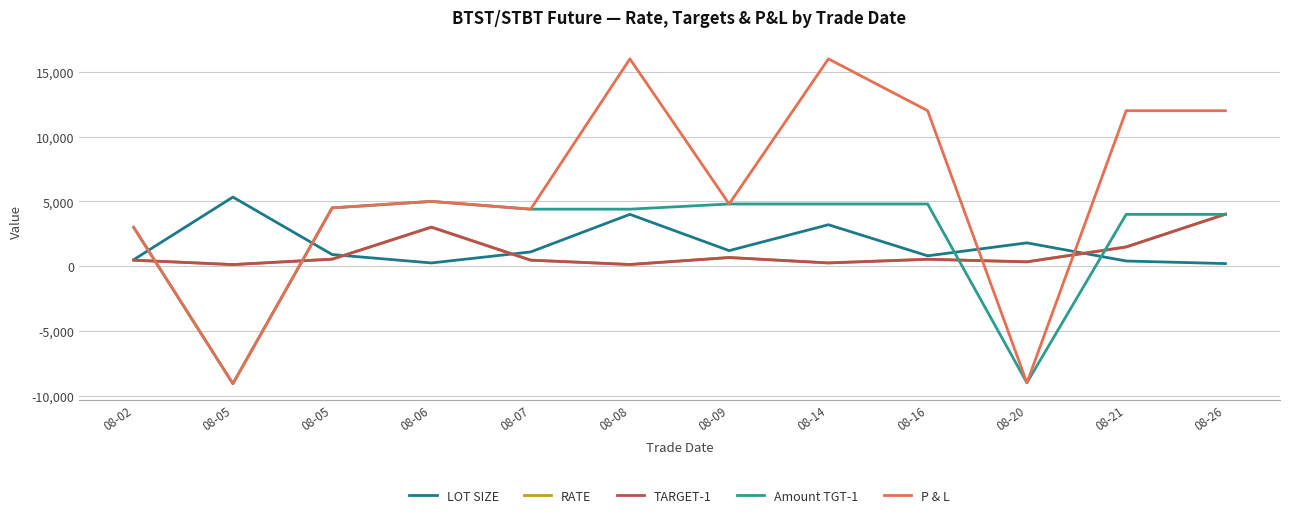

How many lines are shown in the chart?

5